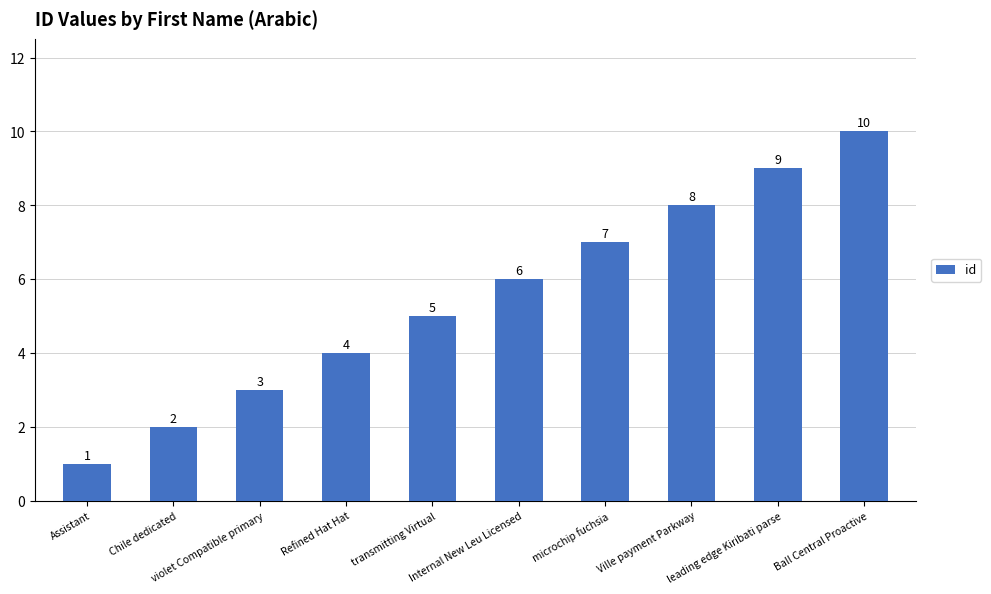

How many series are shown in this chart?

1